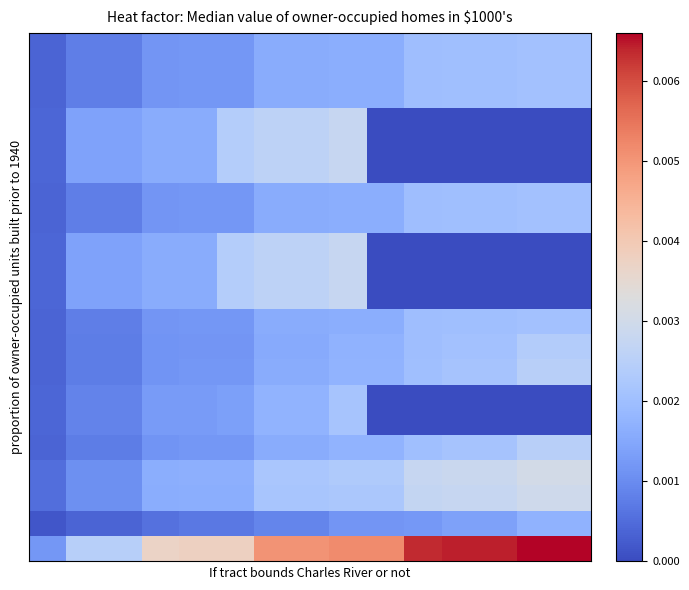

Count the number of categories in the chart.

15